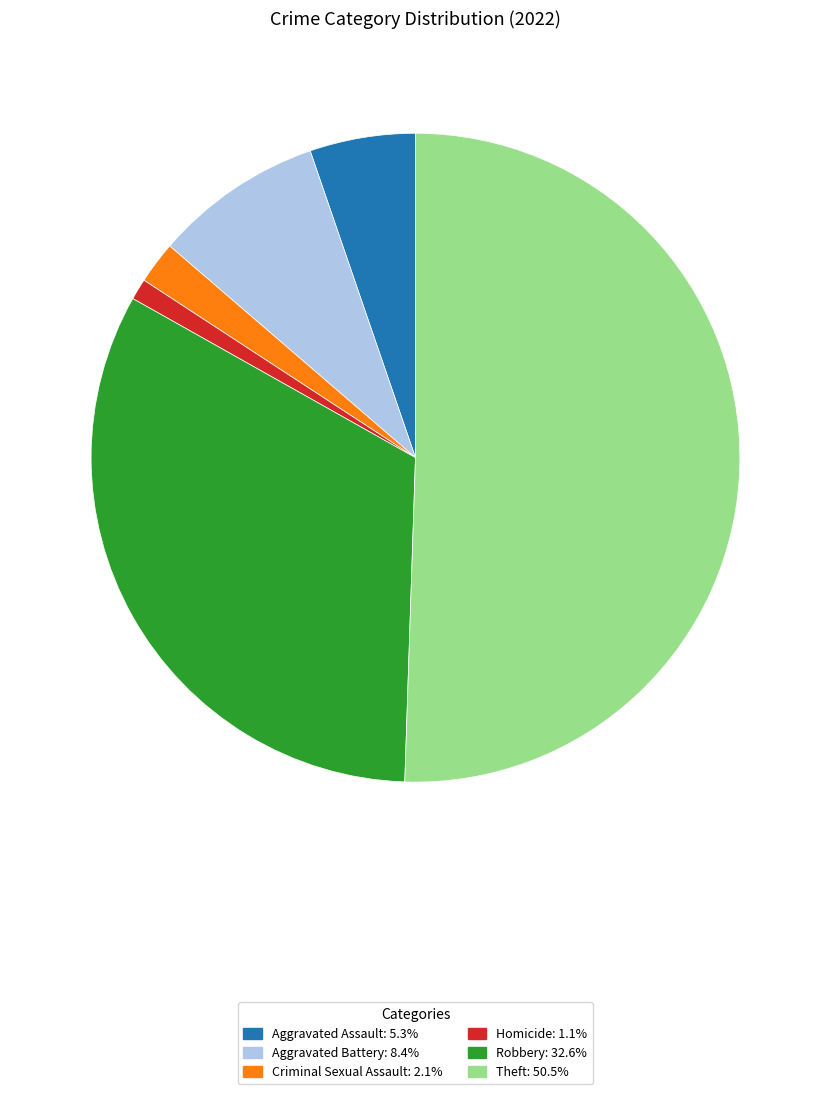

Does any single category account for the majority?

Yes